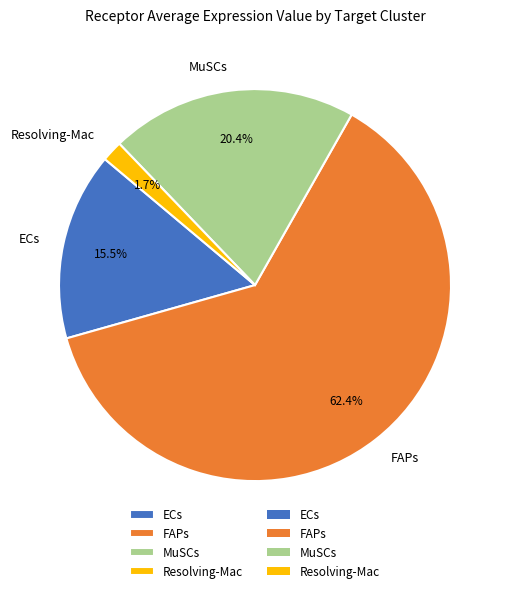

To the nearest percent, what is the difference between the Resolving-Mac and ECs slice percentages?

14%